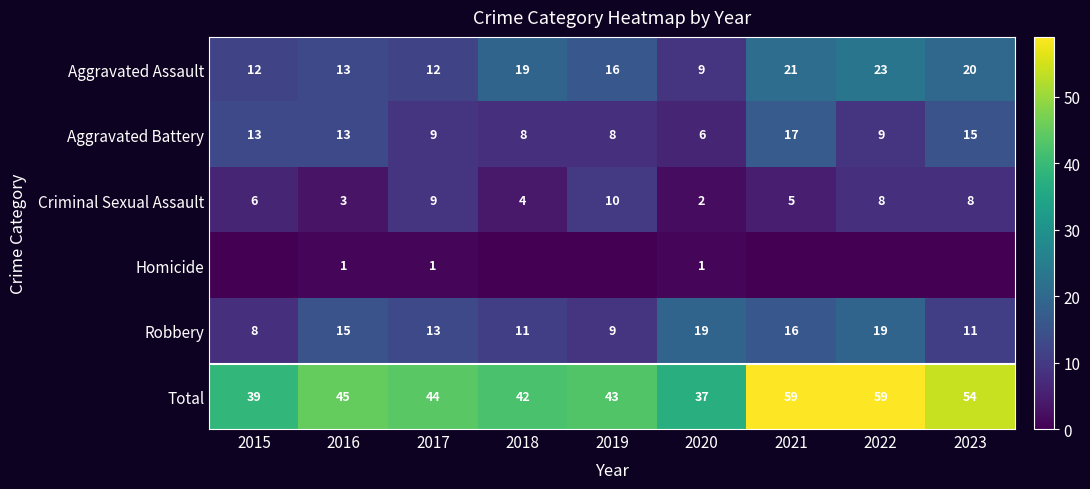

What is the spread (max minus min) of values at 2016?

44